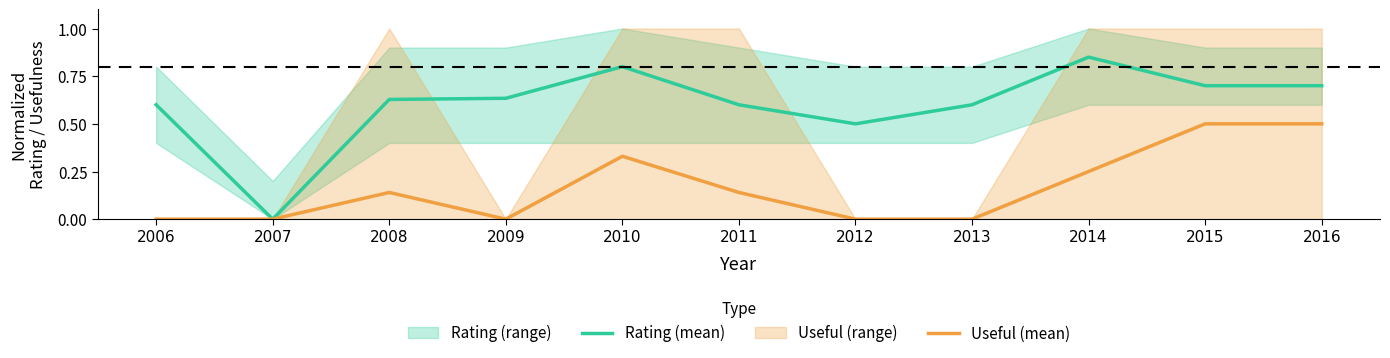

What is the difference between the maximum and minimum values in the Rating (mean) series?

0.8